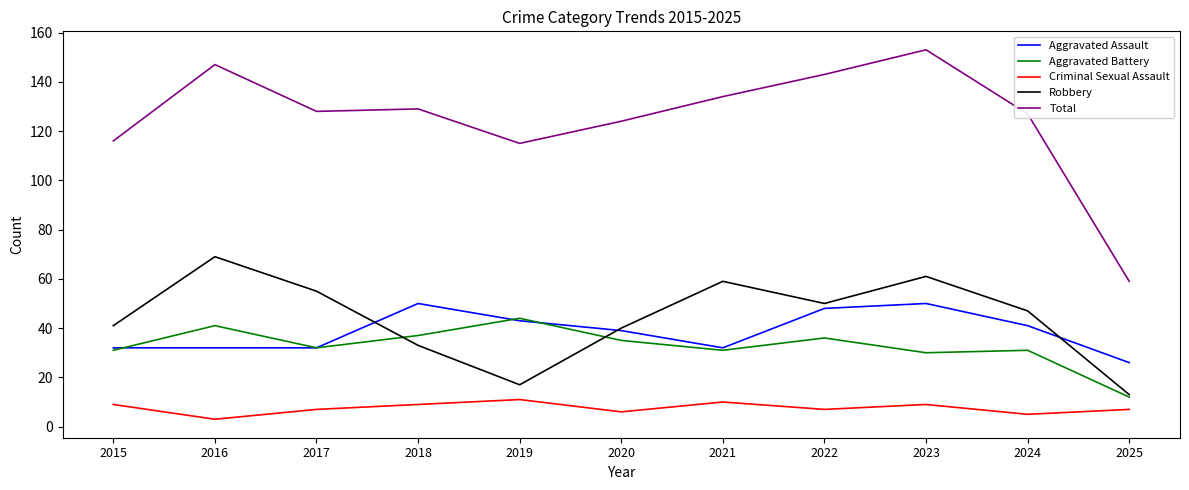

Rank the series at 2024 from highest to lowest value.

Total, Robbery, Aggravated Assault, Aggravated Battery, Criminal Sexual Assault